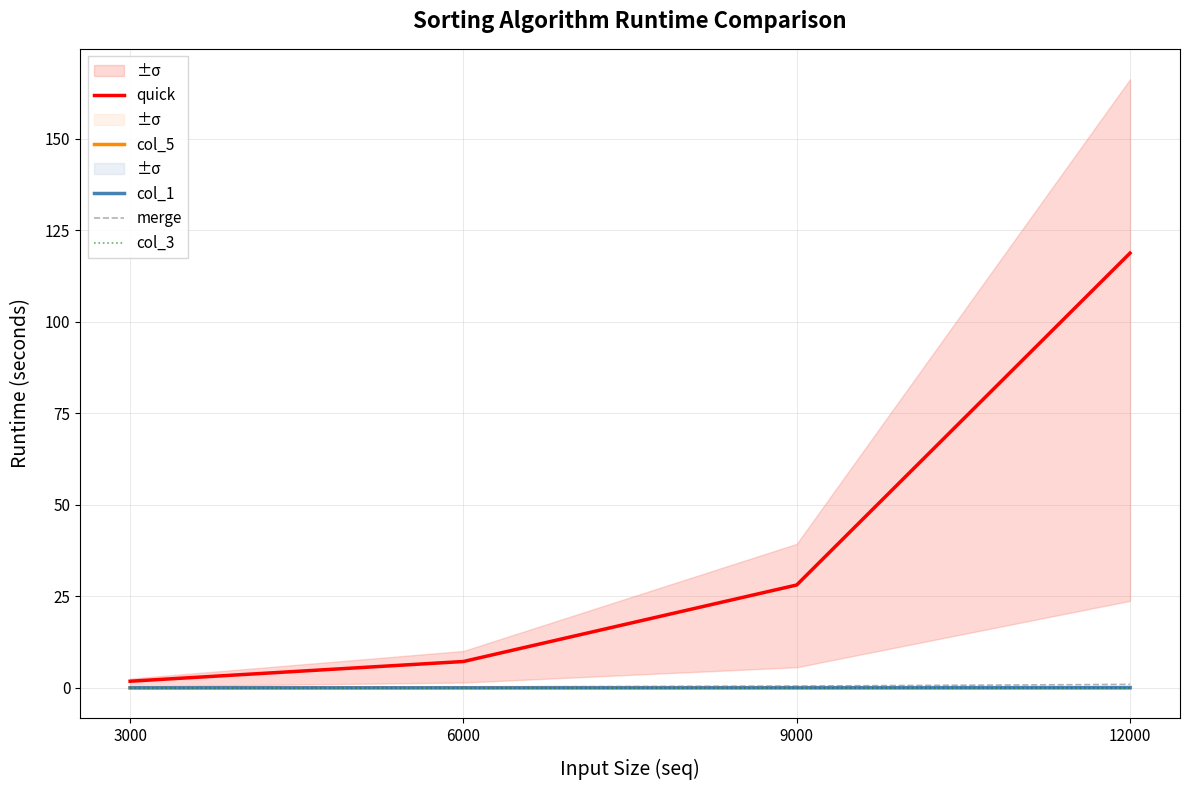

Which series has the largest total across all categories?

quick